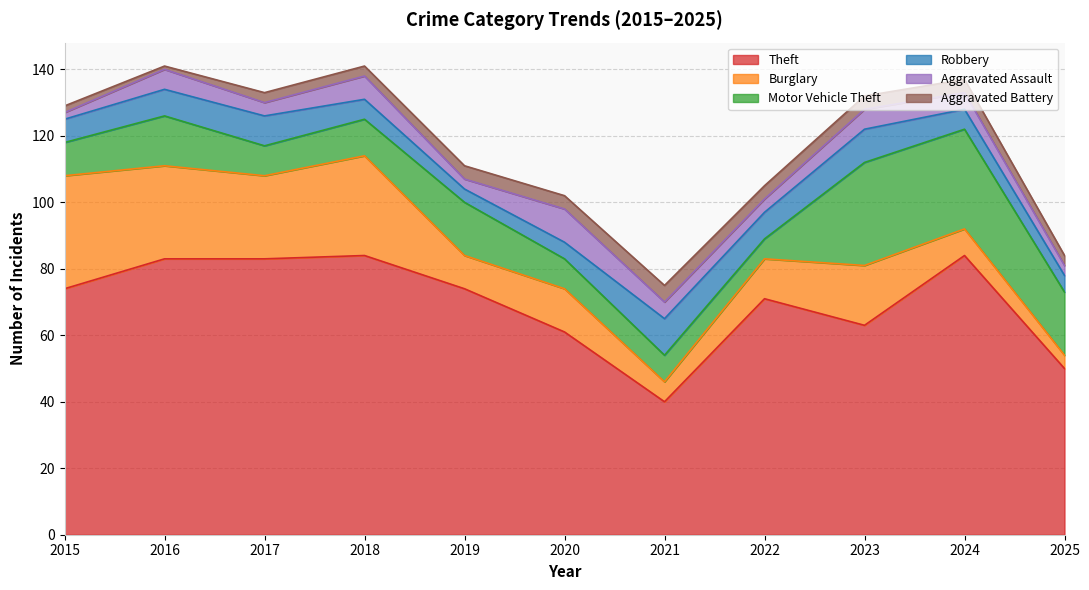

Is it true that Aggravated Battery equals 4 at 2022?

True